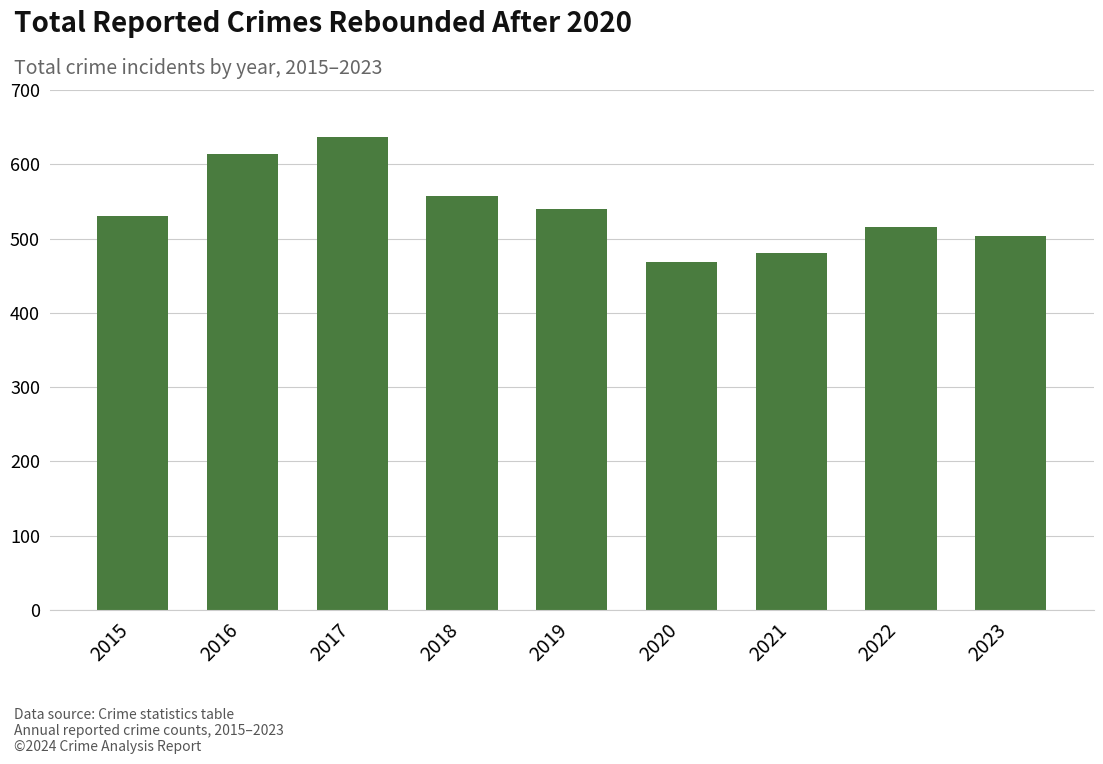

Rank the categories by value from lowest to highest.

2020, 2021, 2023, 2022, 2015, 2019, 2018, 2016, 2017